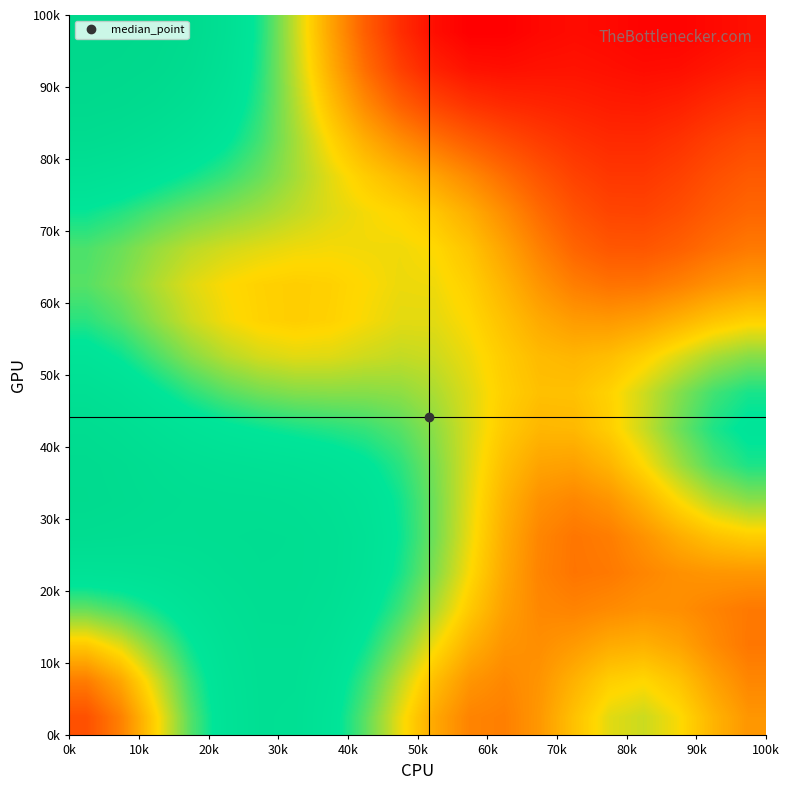

What is the smallest value displayed?

-0.1